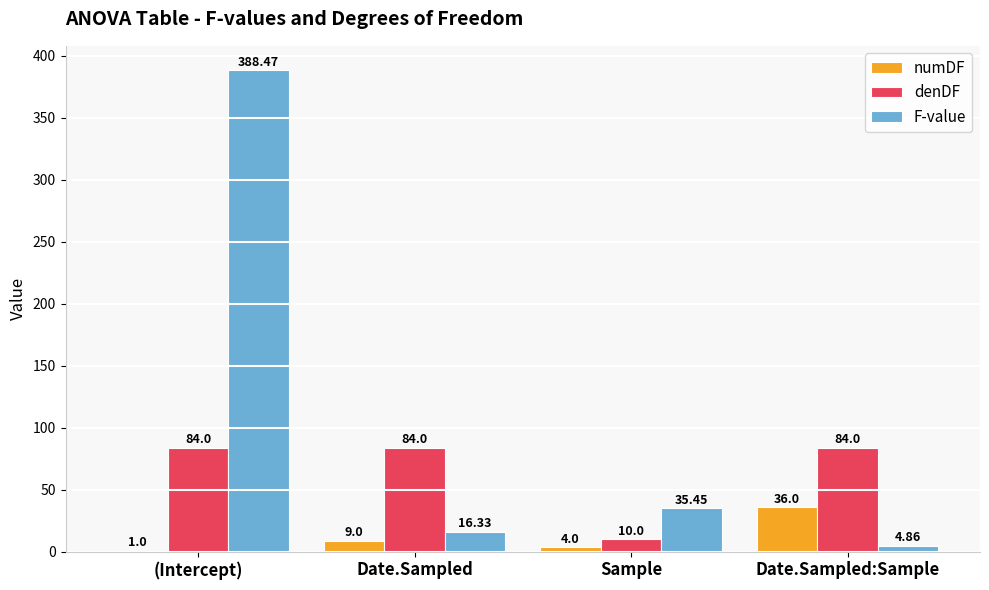

Is the value of denDF at Date.Sampled greater than the value of F-value at (Intercept)?

No